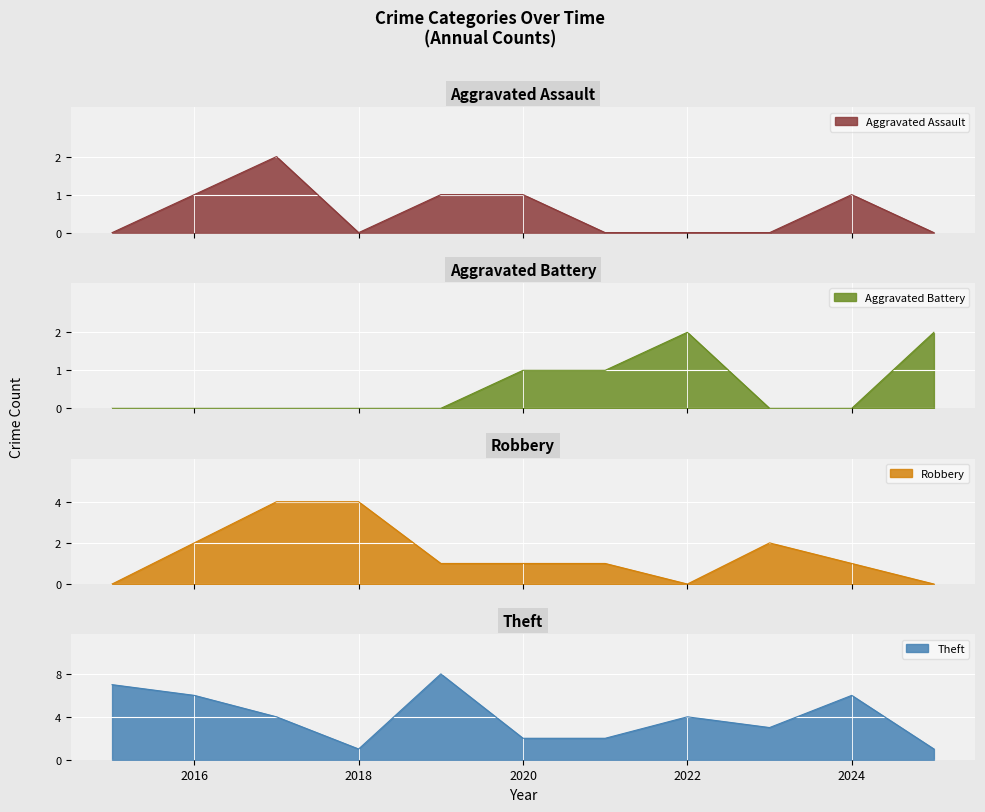

List the series in order of their peak value, highest first.

Theft, Robbery, Aggravated Assault, Aggravated Battery